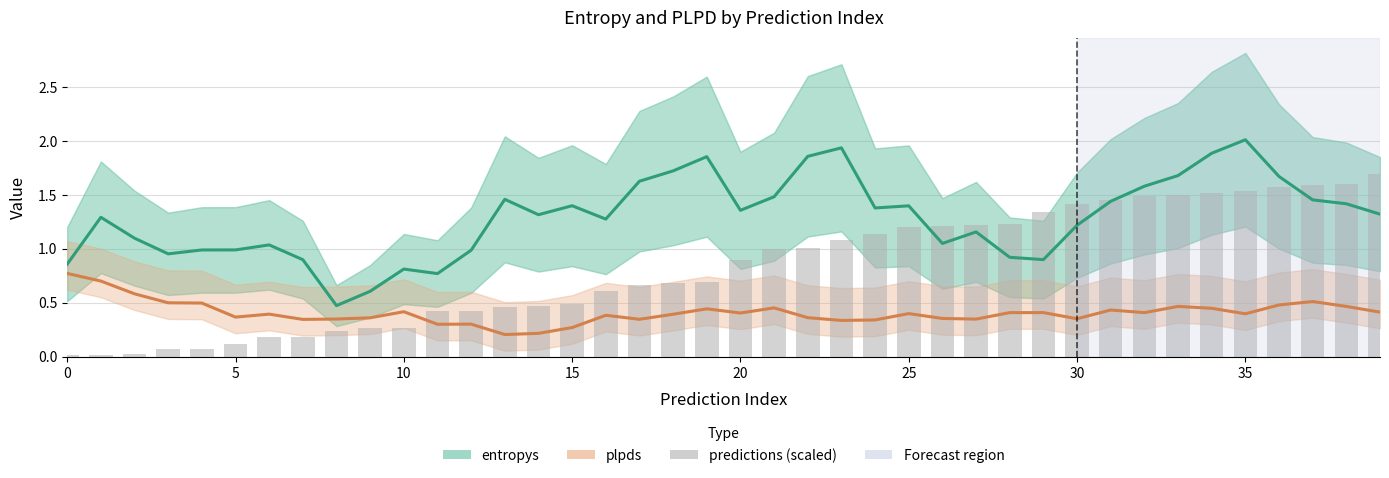

The entropys series shows 1.5 at 13. True or false?

True